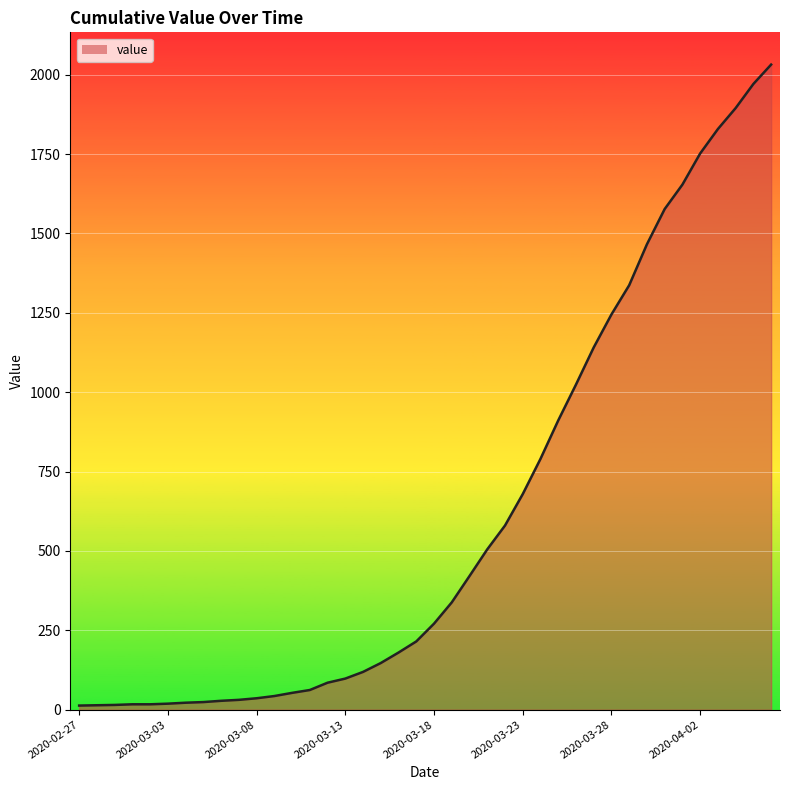

What is the greatest value displayed?

2032